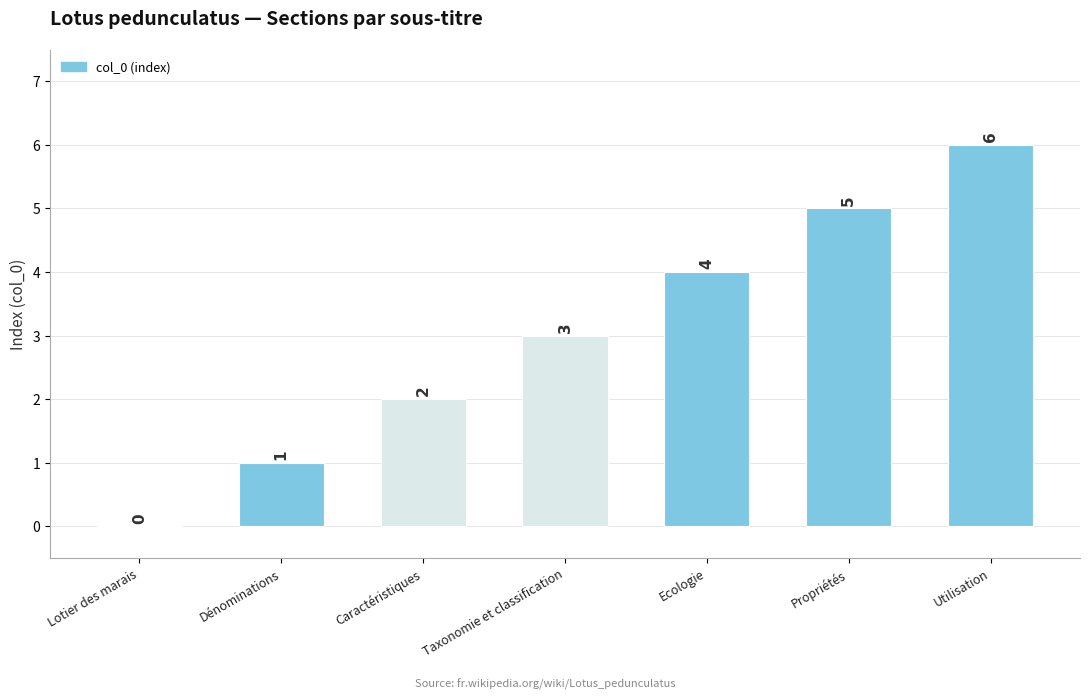

What is the sum of all values?

21